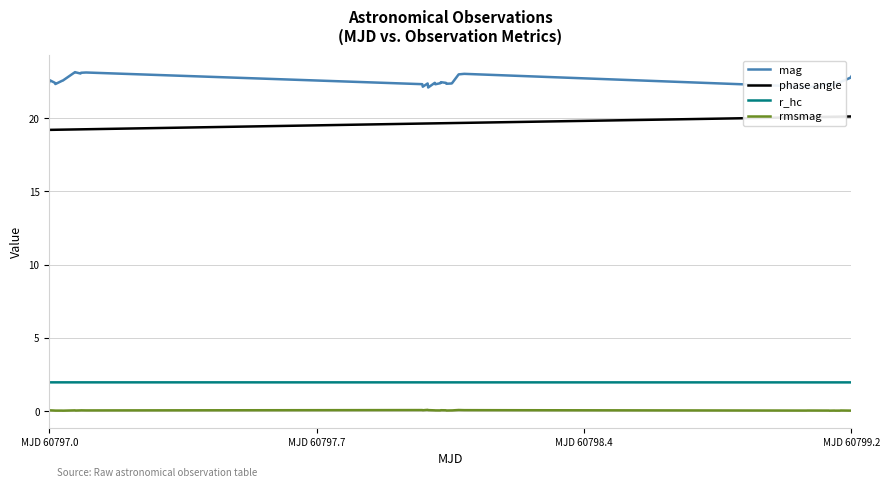

True or false: r_hc has more than 0 points higher than both neighbors.

False